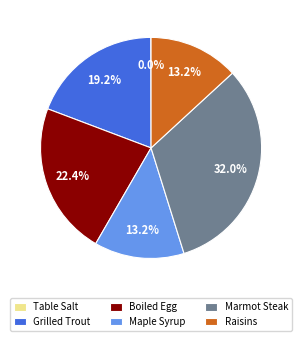

To the nearest percent, what percentage of the pie is Grilled Trout?

19%